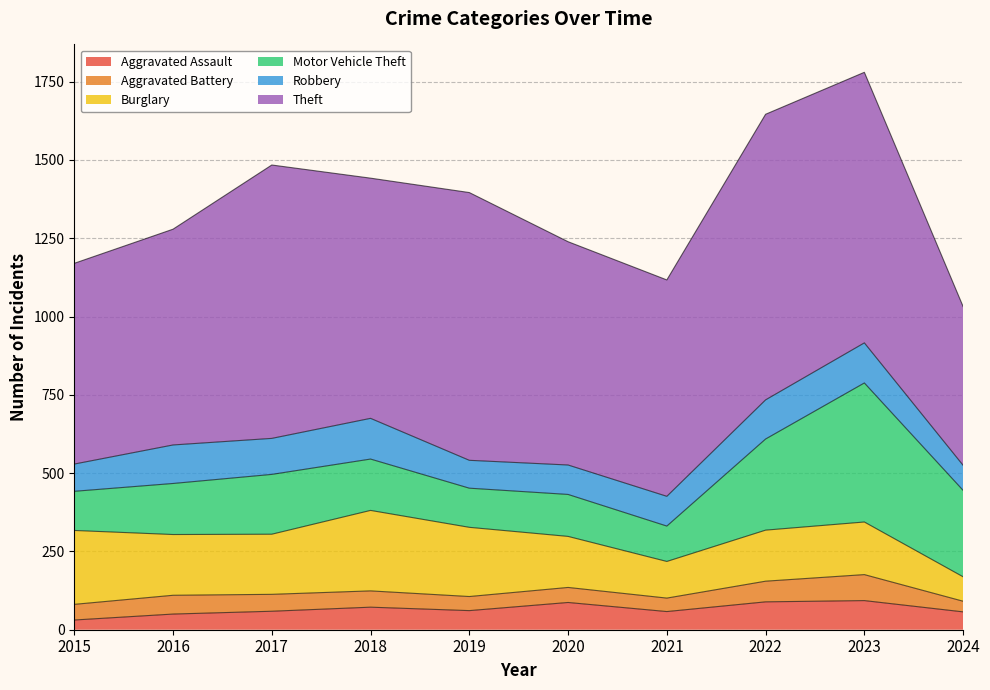

What is the average value of the Aggravated Battery series?

54